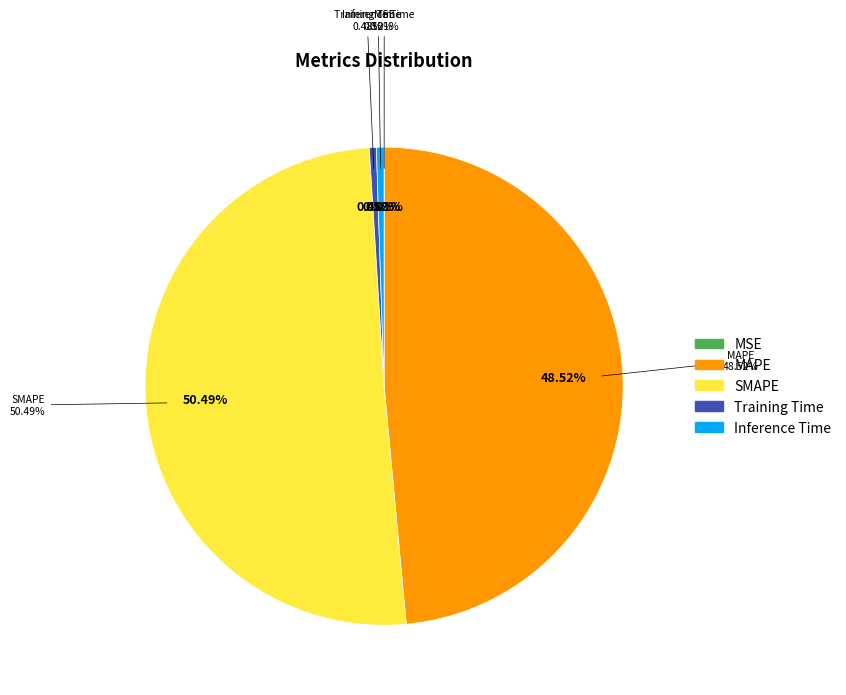

Is it true that Training Time is 0% of the pie?

True